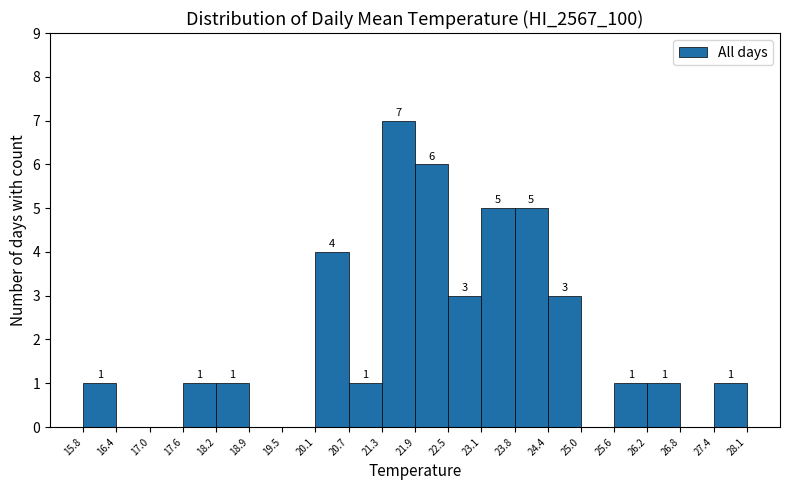

Which range on the x-axis has the tallest bar?

21.3 to 21.9